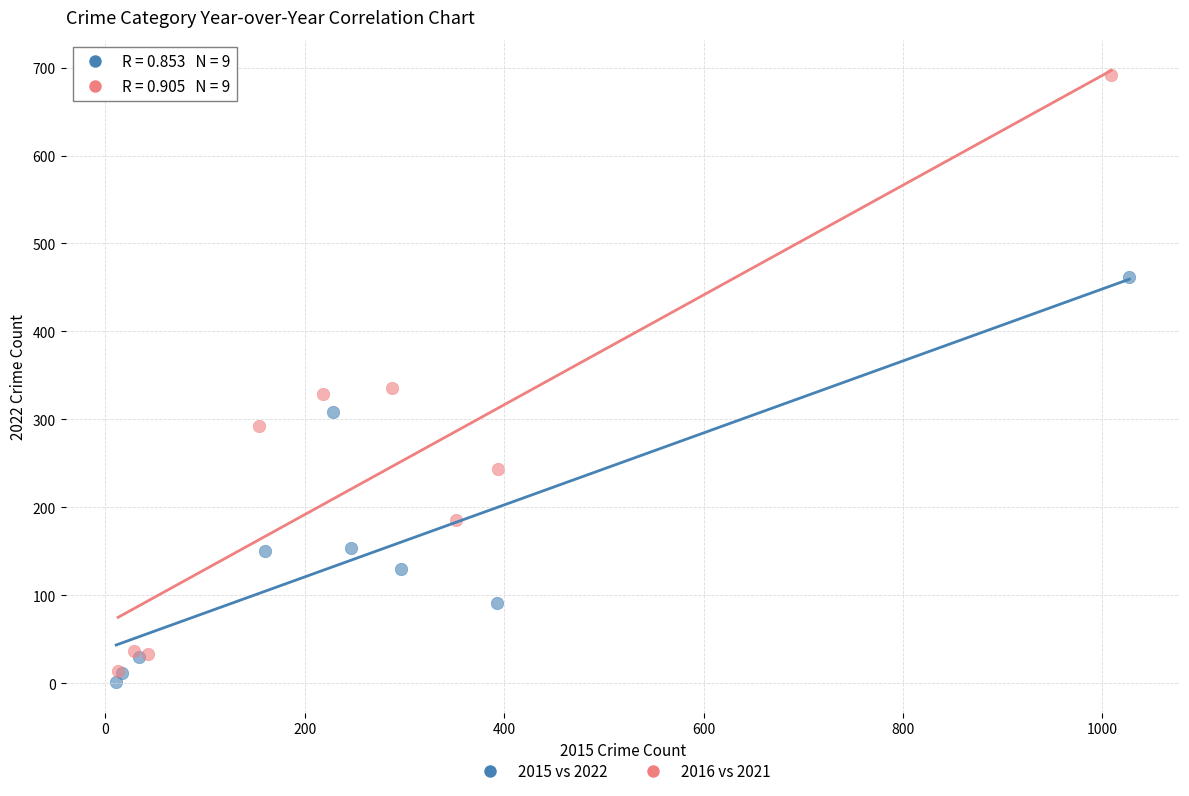

What are all the series names shown in the legend?

2015 vs 2022, 2016 vs 2021